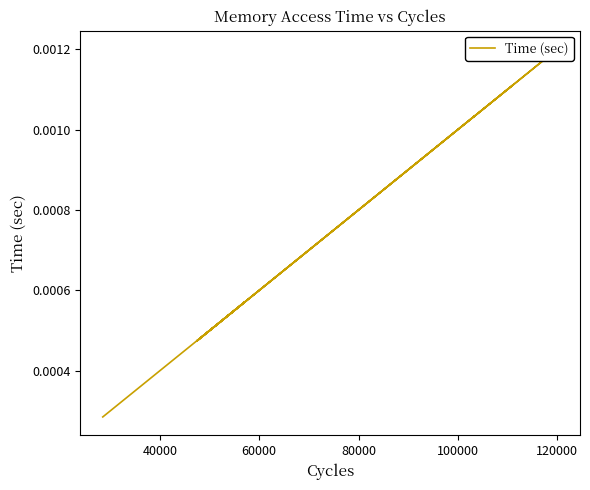

The value at 8 is 0.0. True or false?

False